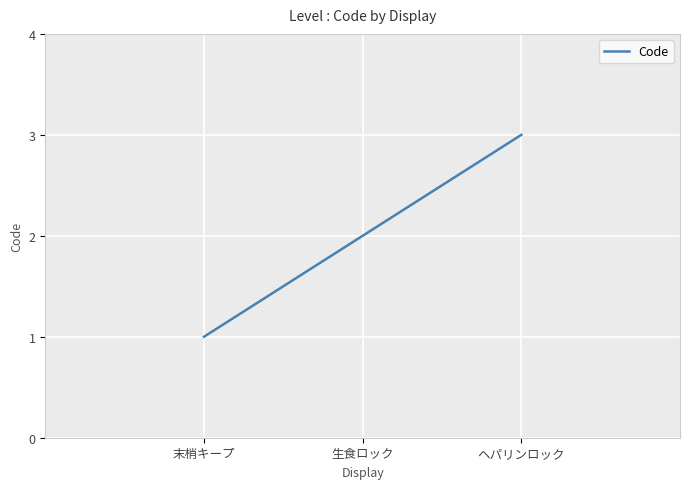

What is the maximum value shown in the chart?

3